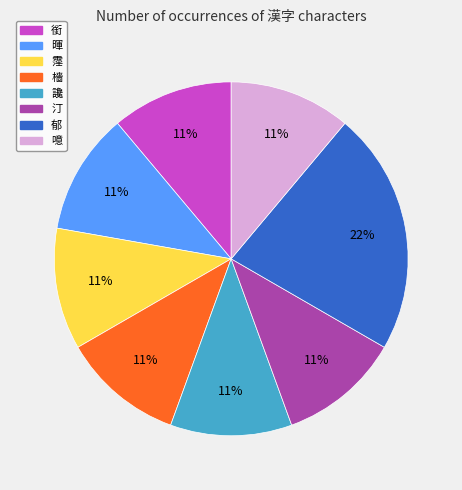

Approximately how many times larger is the value at 暉 compared to 銜?

1.0